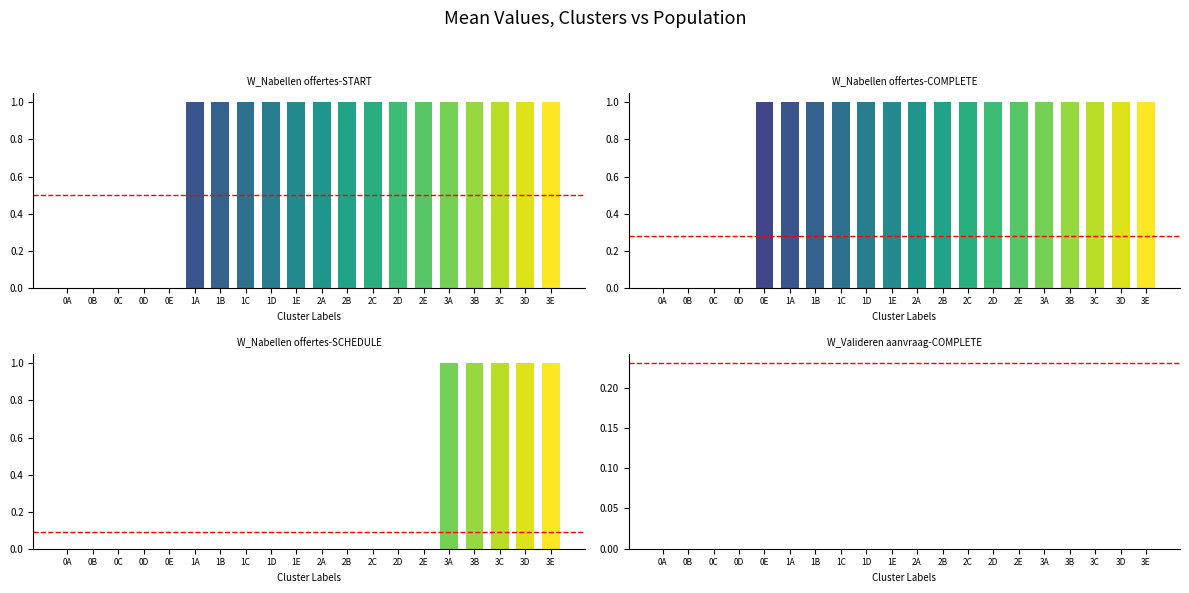

At how many categories does at least one series exceed 0?

16